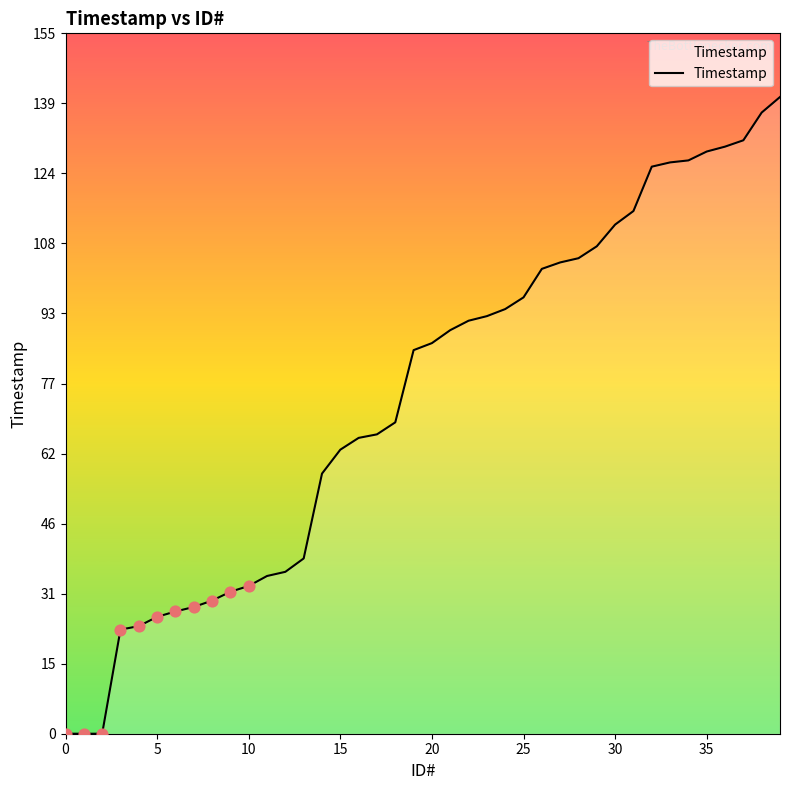

What is the difference between the maximum and minimum values?

140.5